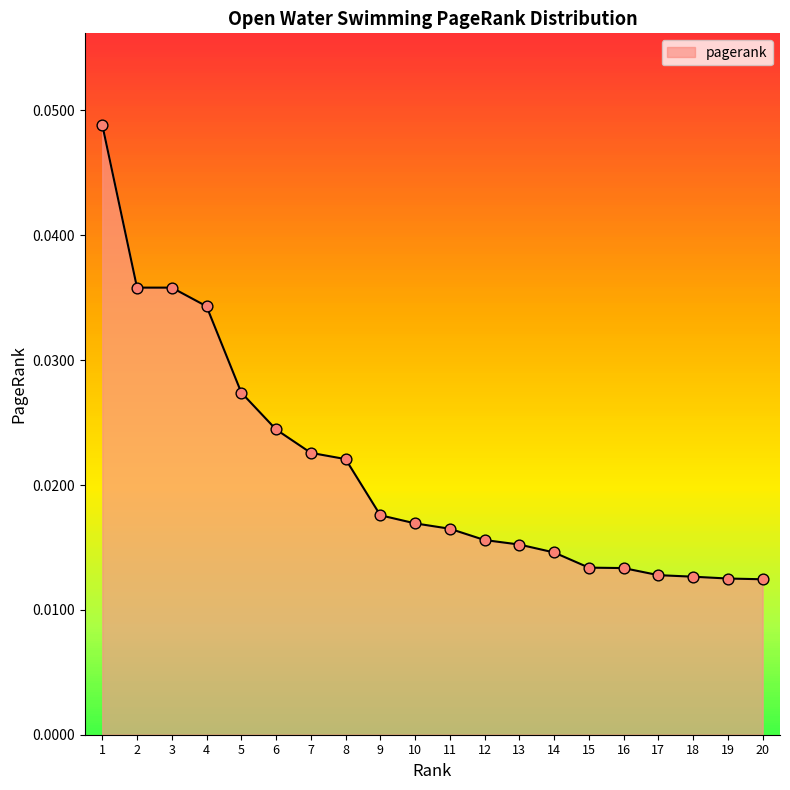

Between 15 and 19, which is larger?

15